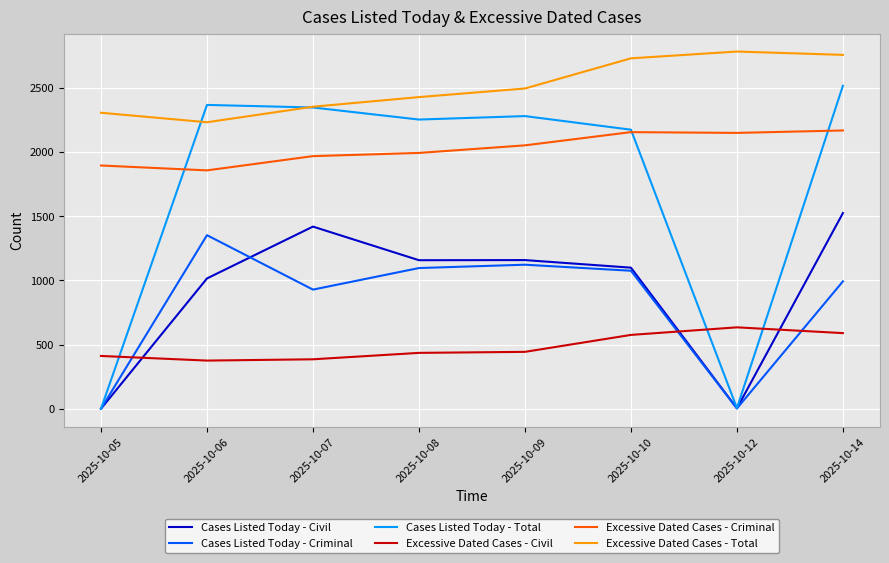

Where do Excessive Dated Cases - Civil and Cases Listed Today - Total first cross each other?

2025-10-05 and 2025-10-06